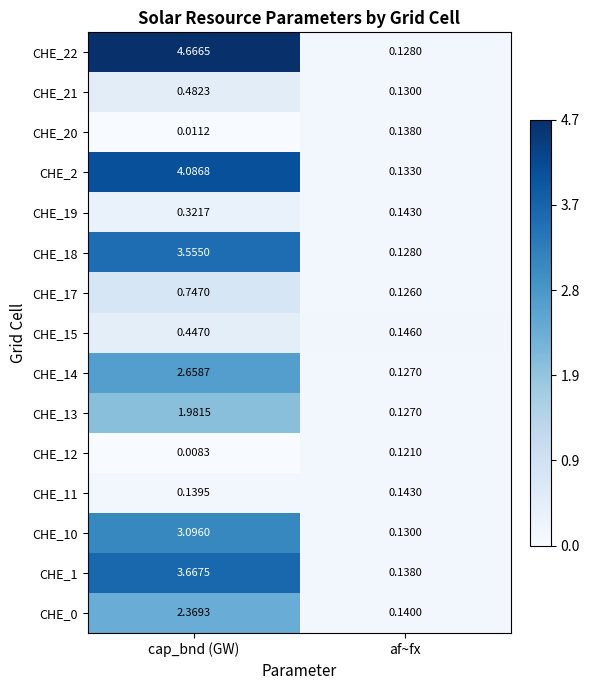

Is the value of CHE_12 at af~fx greater than the value of CHE_20 at cap_bnd (GW)?

Yes